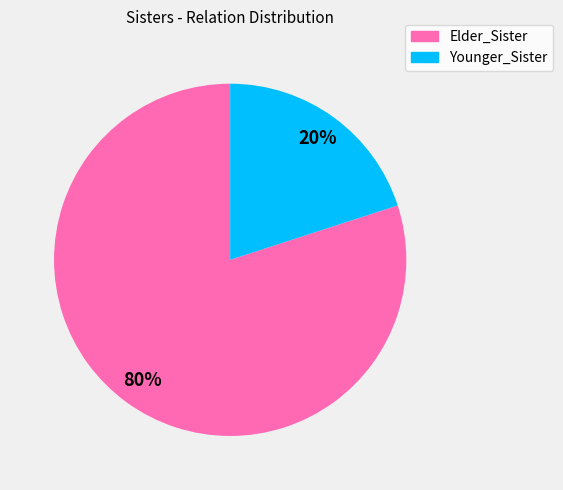

The Elder_Sister slice represents 92% of the pie. True or false?

False